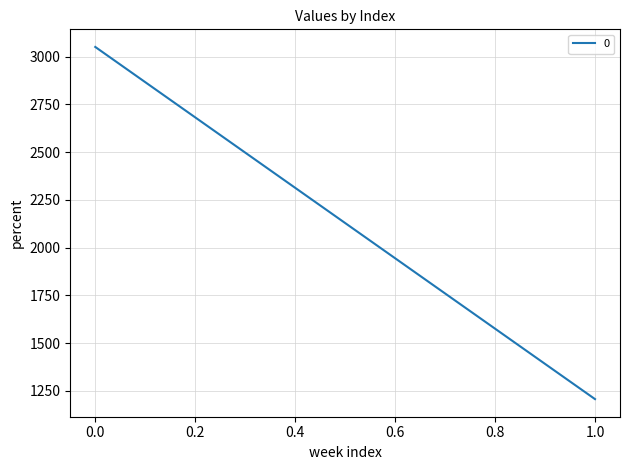

Rank the categories by value from lowest to highest.

1, 0